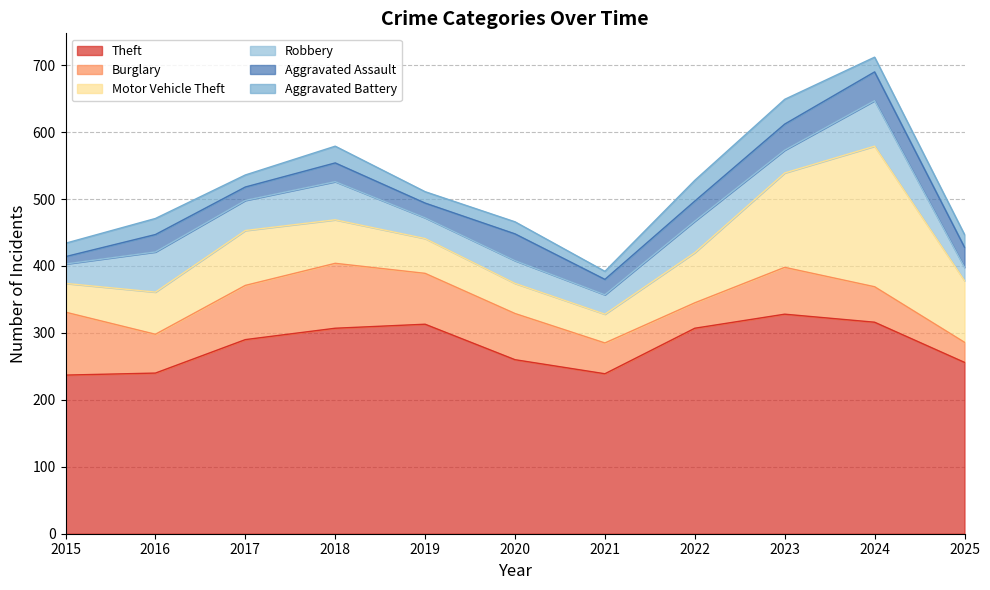

Is the value of Aggravated Assault at 2020 greater than the value of Motor Vehicle Theft at 2017?

No